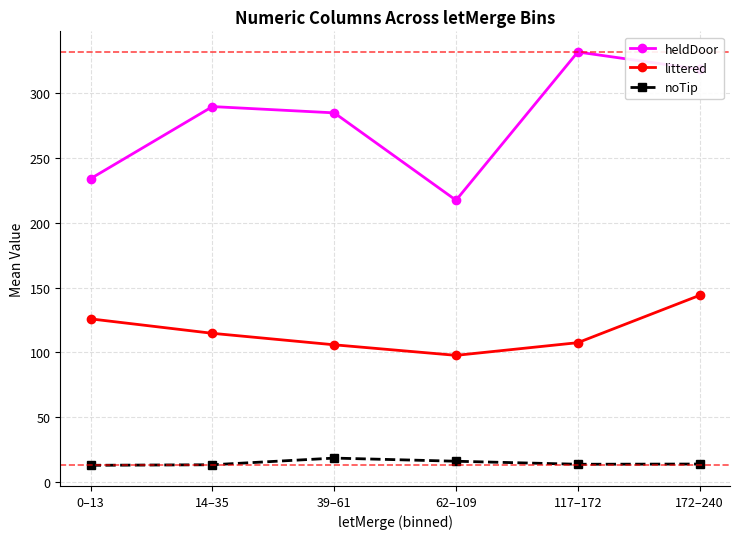

At how many categories does at least one series exceed 323?

1